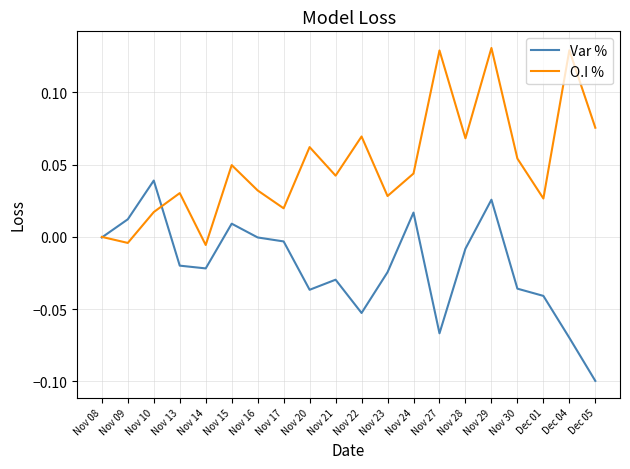

At which category does the chart reach its minimum across all series?

Dec 05